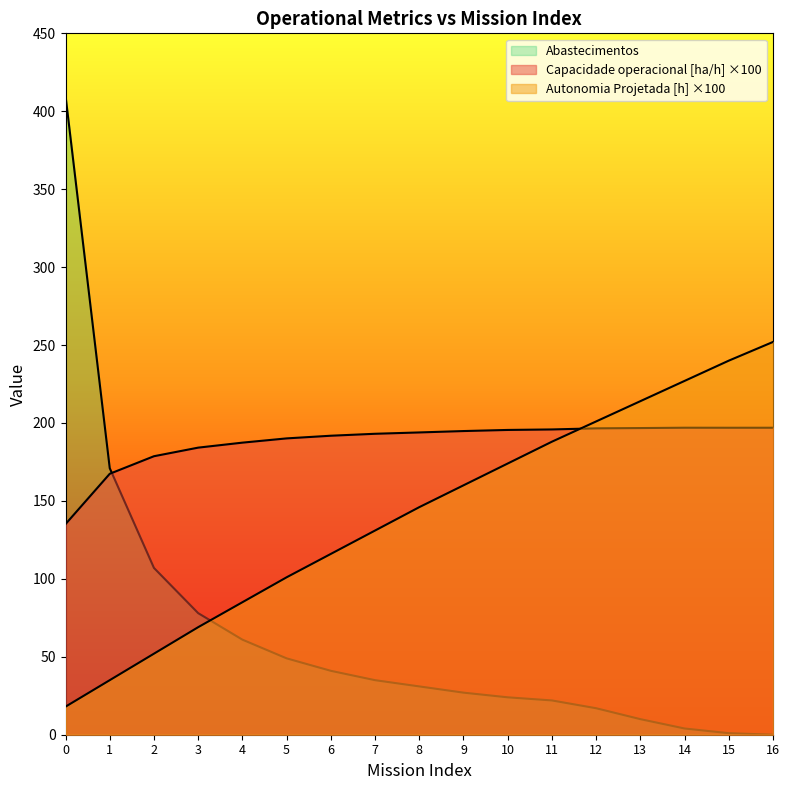

At 6, list the series in order from smallest to largest.

Abastecimentos, Autonomia Projetada [h], Capacidade operacional [ha/h]